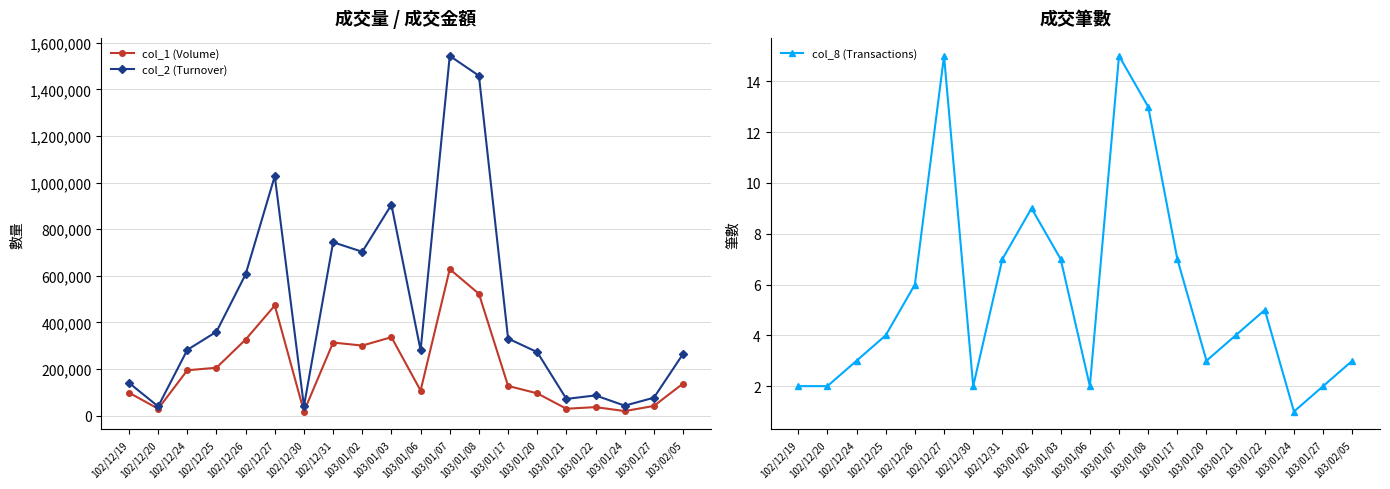

Rank the categories by col_1 (Volume) value from lowest to highest.

102/12/30, 103/01/24, 102/12/20, 103/01/21, 103/01/22, 103/01/27, 103/01/20, 102/12/19, 103/01/06, 103/01/17, 103/02/05, 102/12/24, 102/12/25, 103/01/02, 102/12/31, 102/12/26, 103/01/03, 102/12/27, 103/01/08, 103/01/07